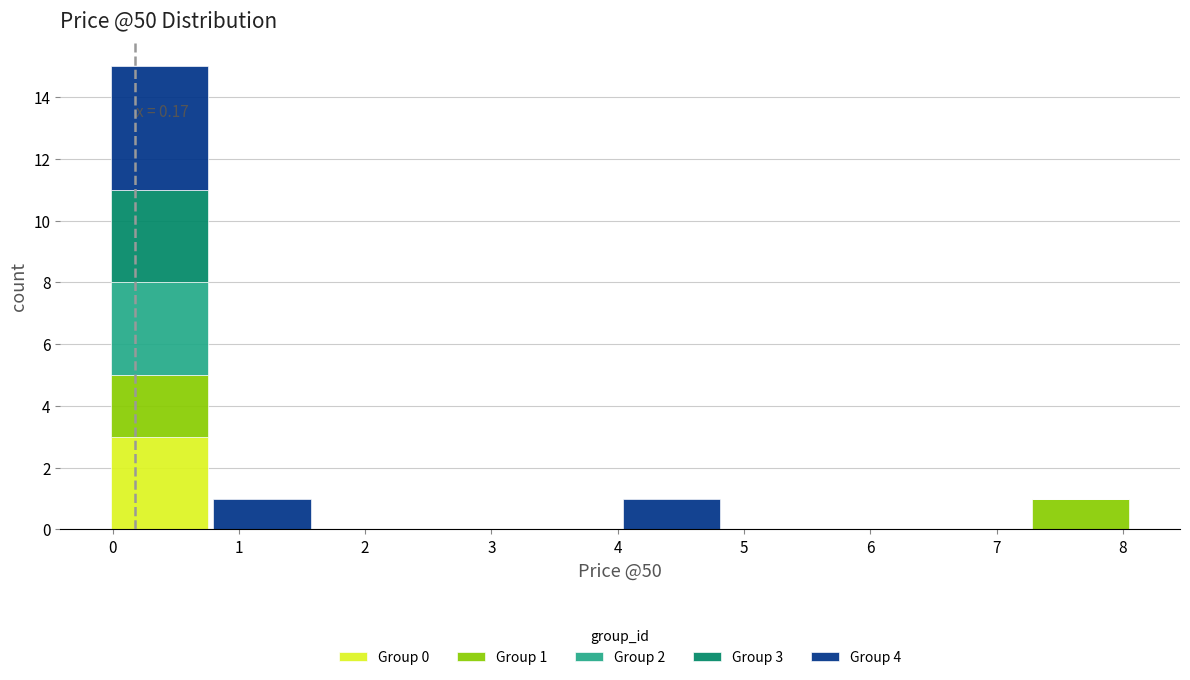

Which range on the x-axis has the tallest stacked bar (by total height)?

0.0 to 0.8